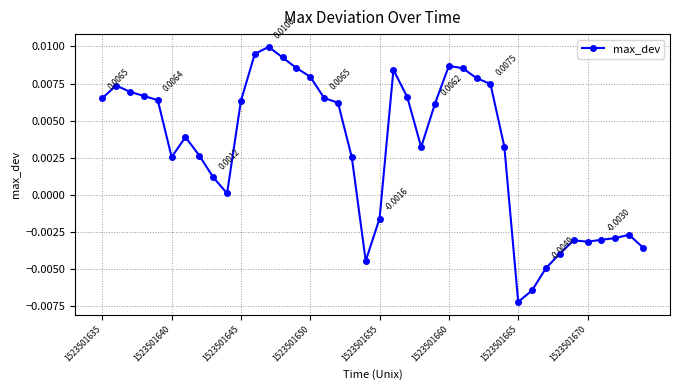

How many values are above zero?

28